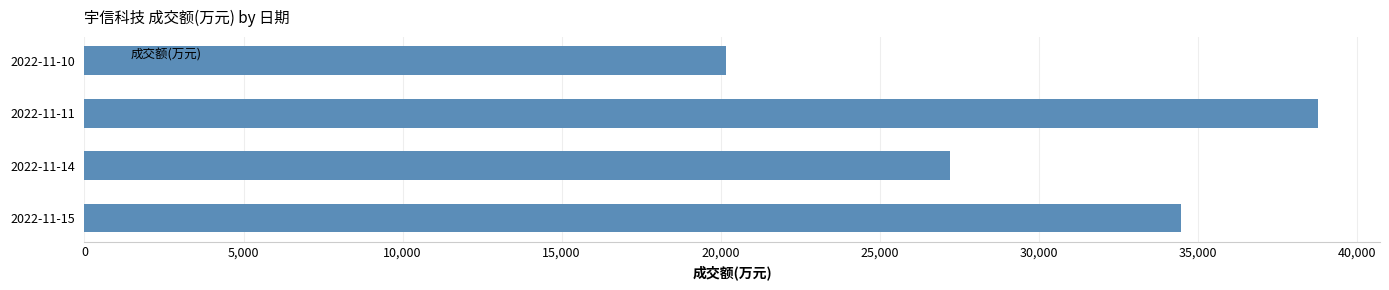

What is the smallest value displayed?

20164